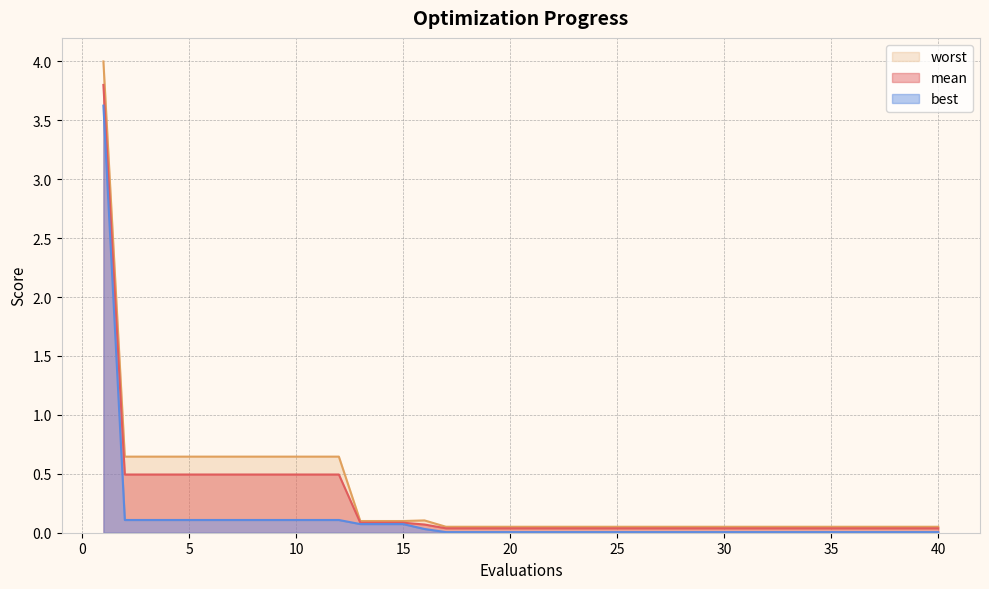

Which series has the largest total across all categories?

worst